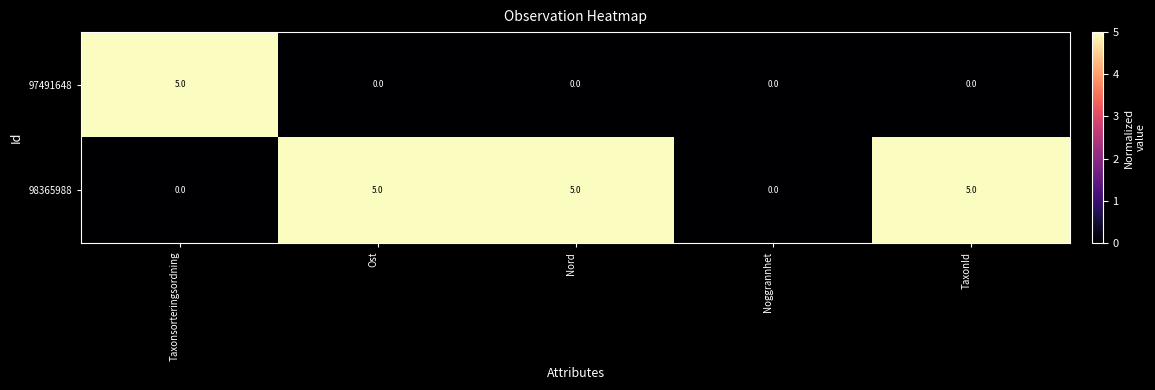

What is the sum of the 98365988 values at Nord and Noggrannhet?

5